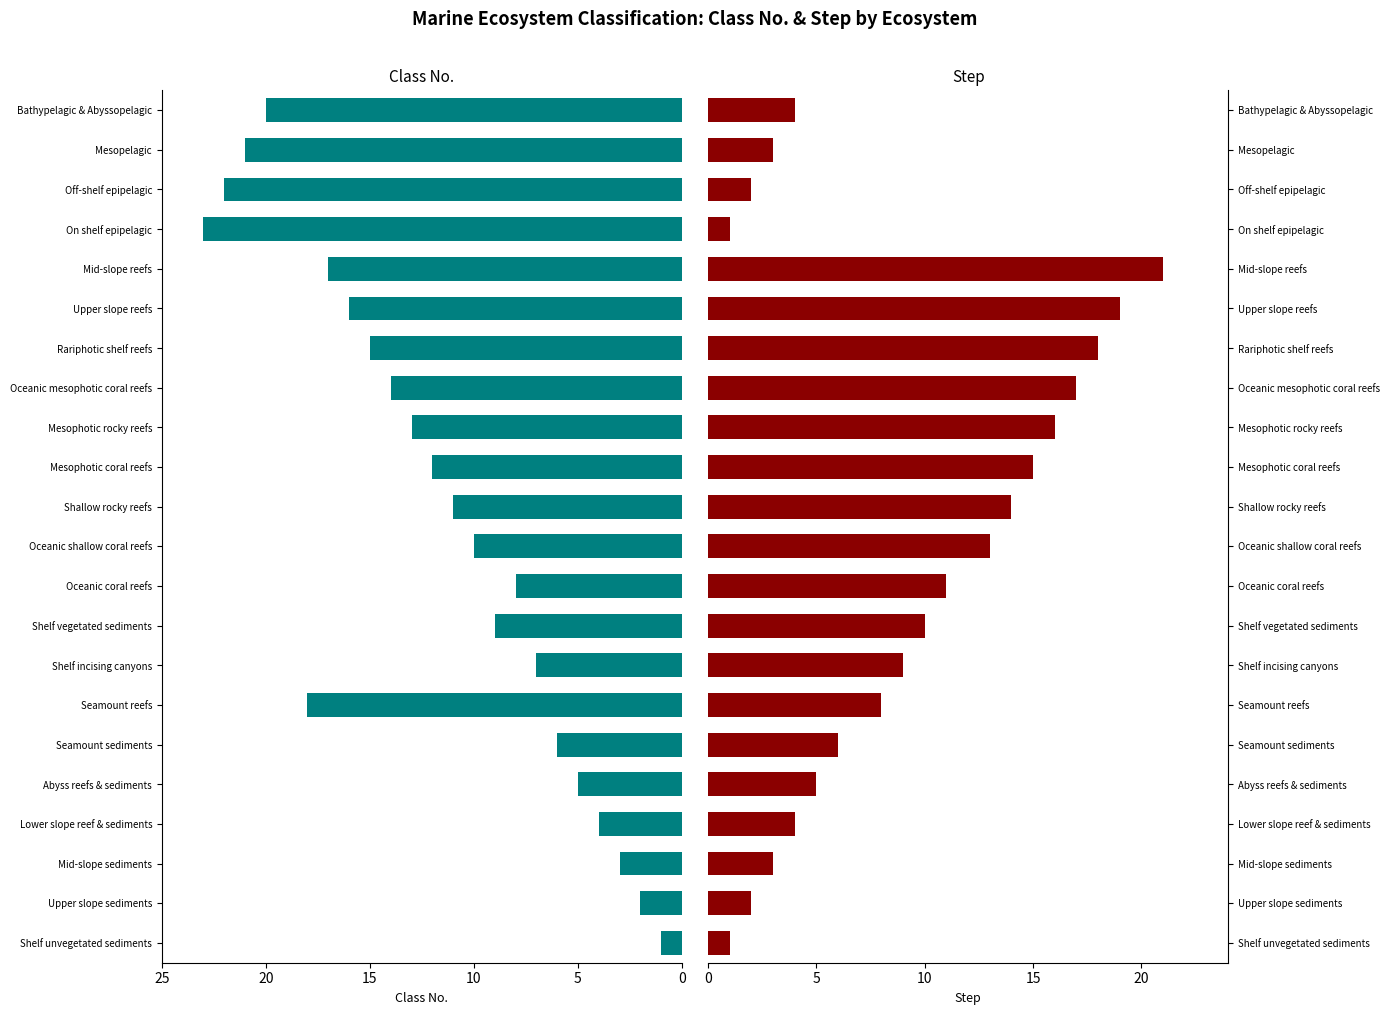

List the series in order of their peak value, lowest first.

Step, Class No.